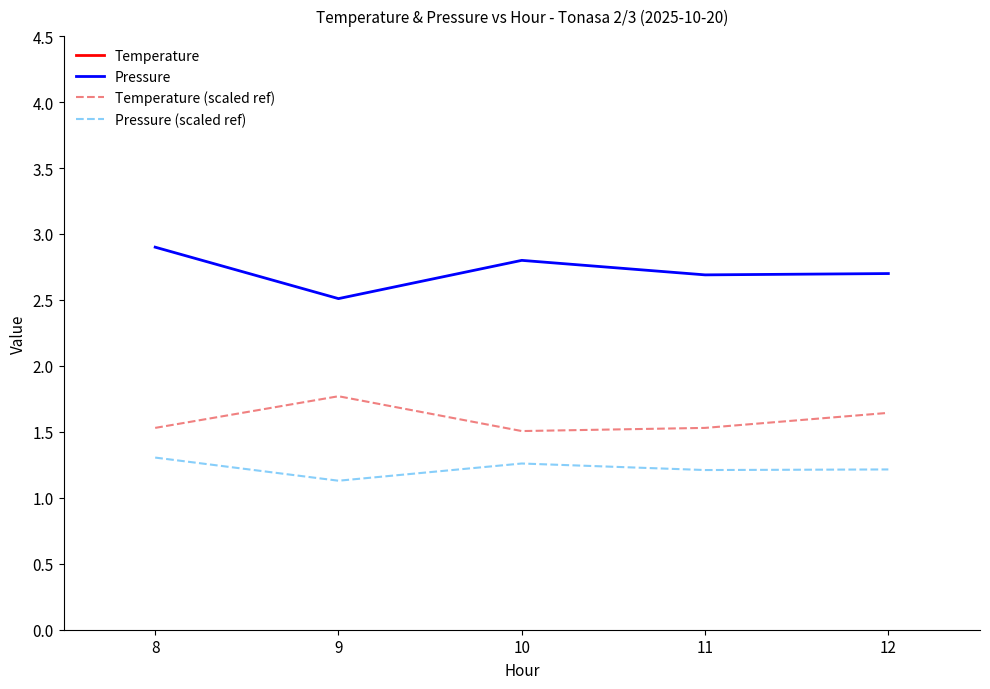

At 12, list the series in order from smallest to largest.

Pressure (scaled ref), Temperature (scaled ref), Pressure, Temperature